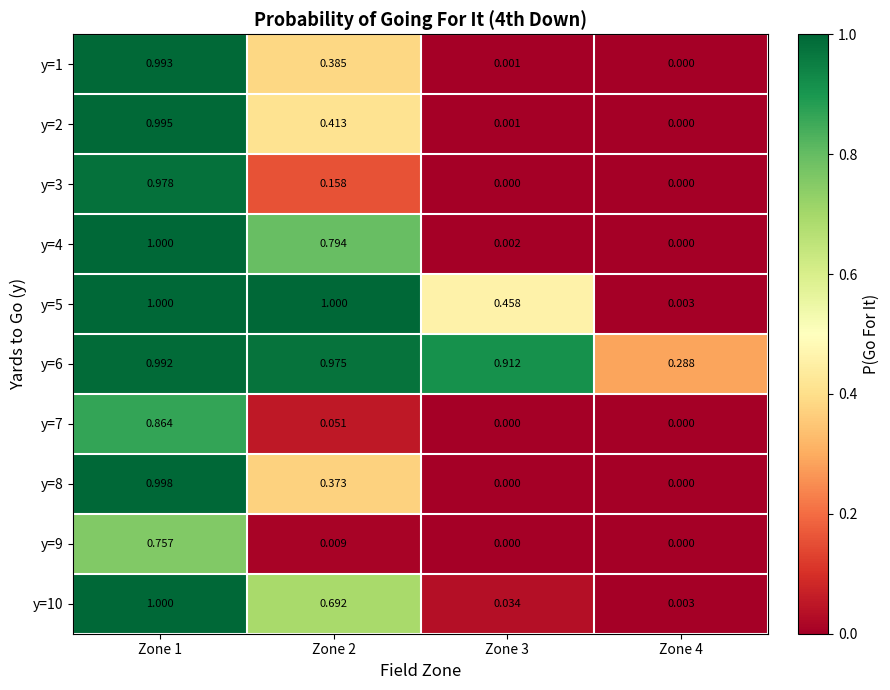

Which series has the largest range (max minus min)?

y=4